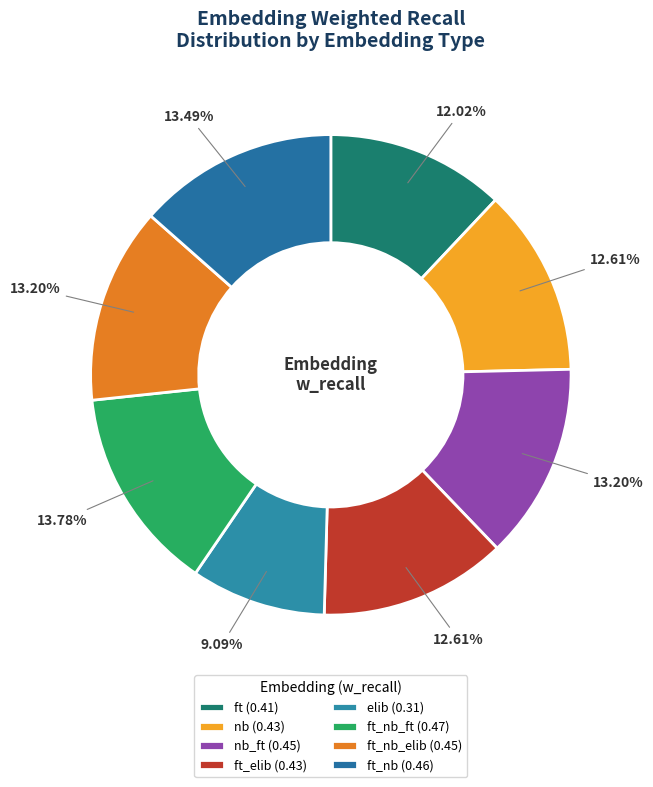

Which category has the biggest portion of the pie?

ft_nb_ft